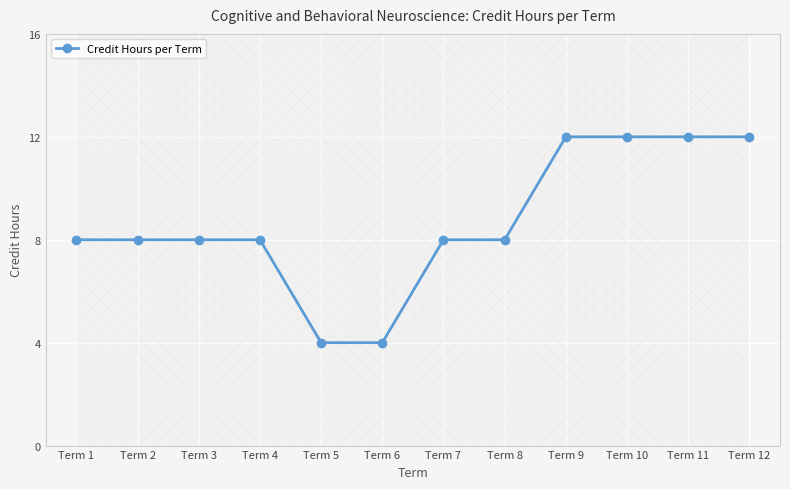

What is the minimum value shown in the chart?

4